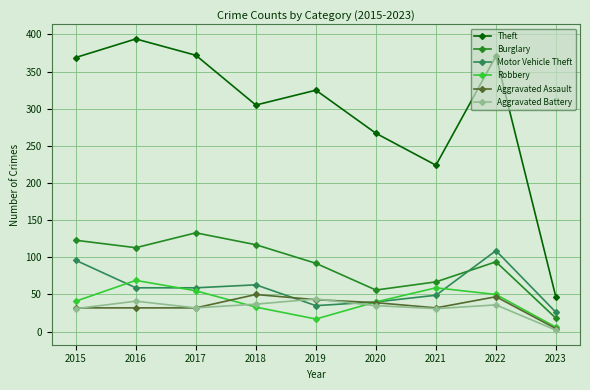

True or false: Aggravated Battery has a value of 36 at 2022.

True